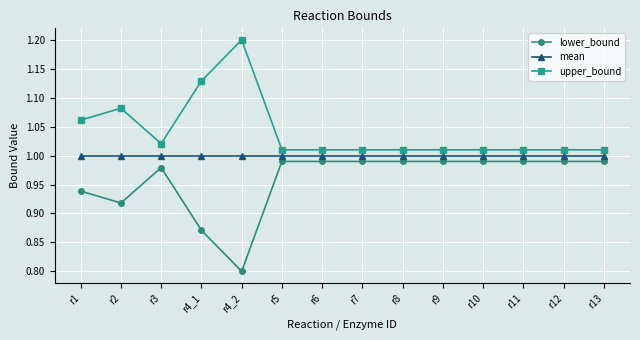

What position from the left is r2?

2